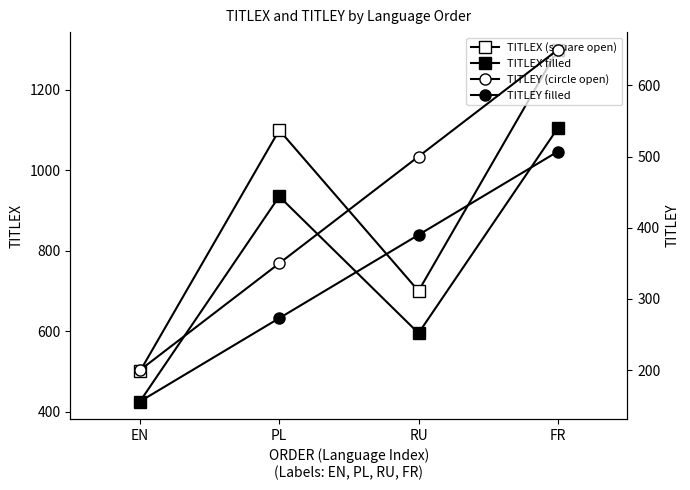

True or false: TITLEY filled and TITLEY (circle open) cross at least once.

False